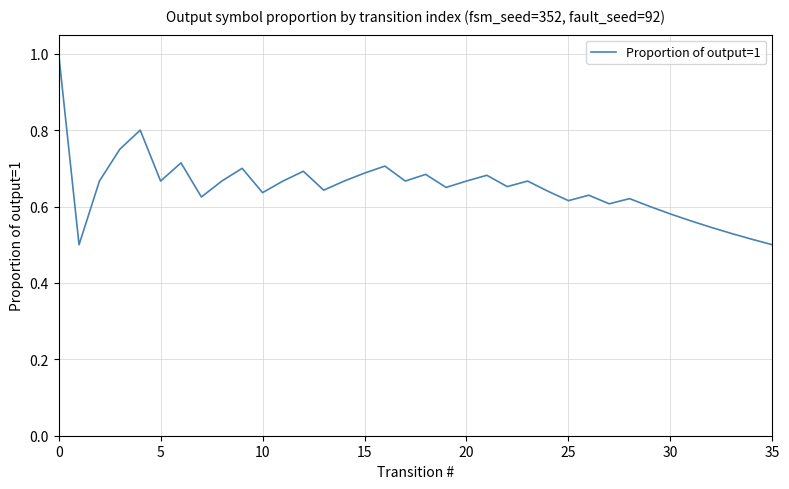

What is the greatest value displayed?

1.0